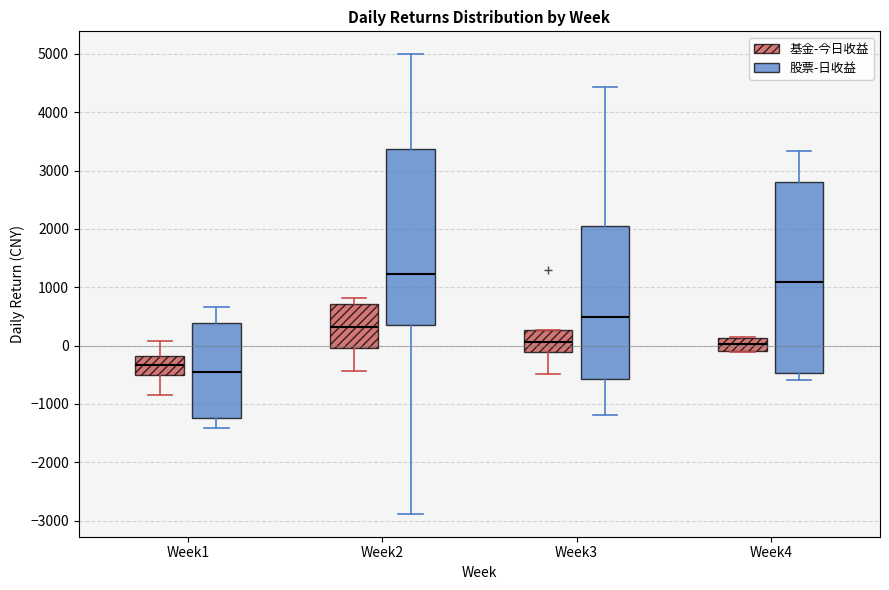

Where is the upper edge of the box for Week2 (股票-日收益) on the y-axis? The values are not printed on the chart, so give them approximately, as read against the axis.

3400